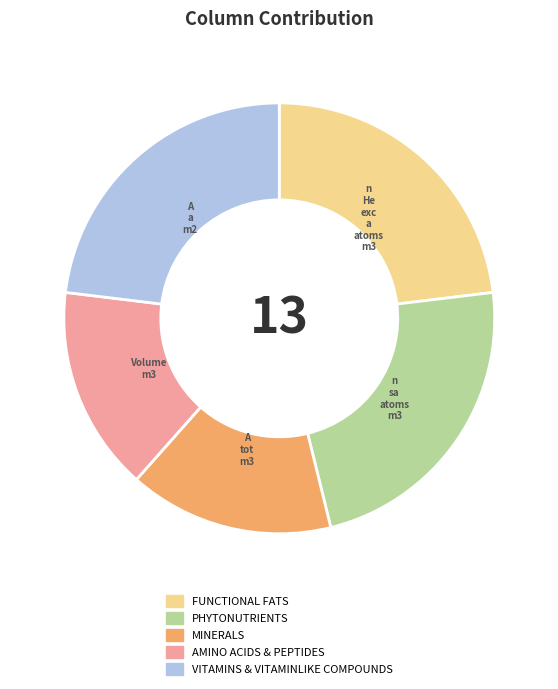

Is there a majority slice in this chart?

No